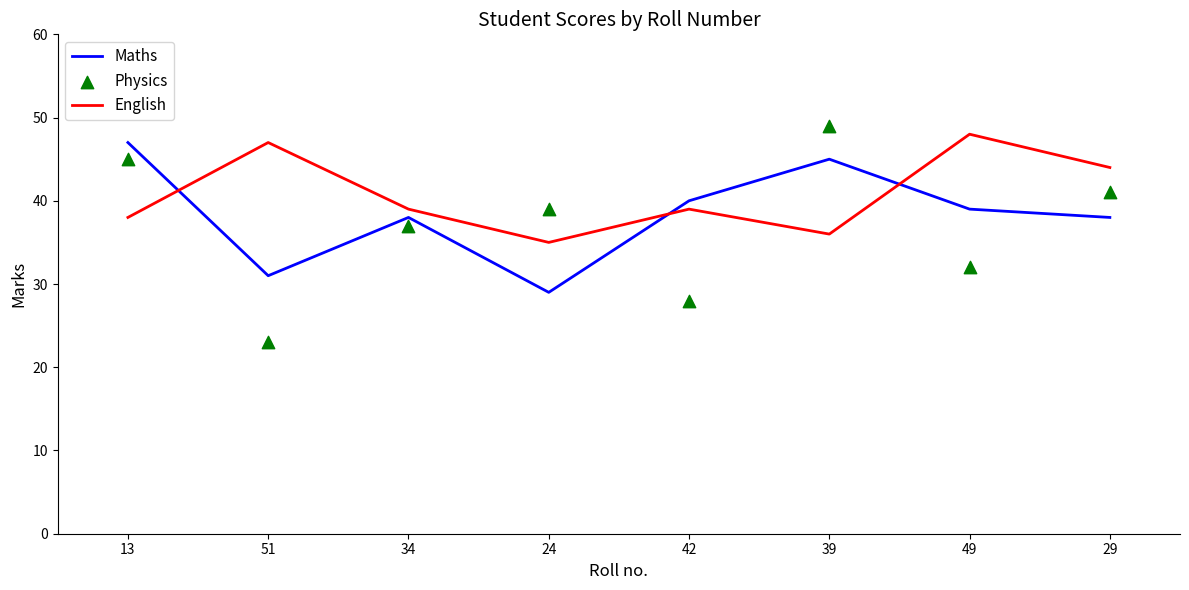

What is the total value across all series at 34?

114